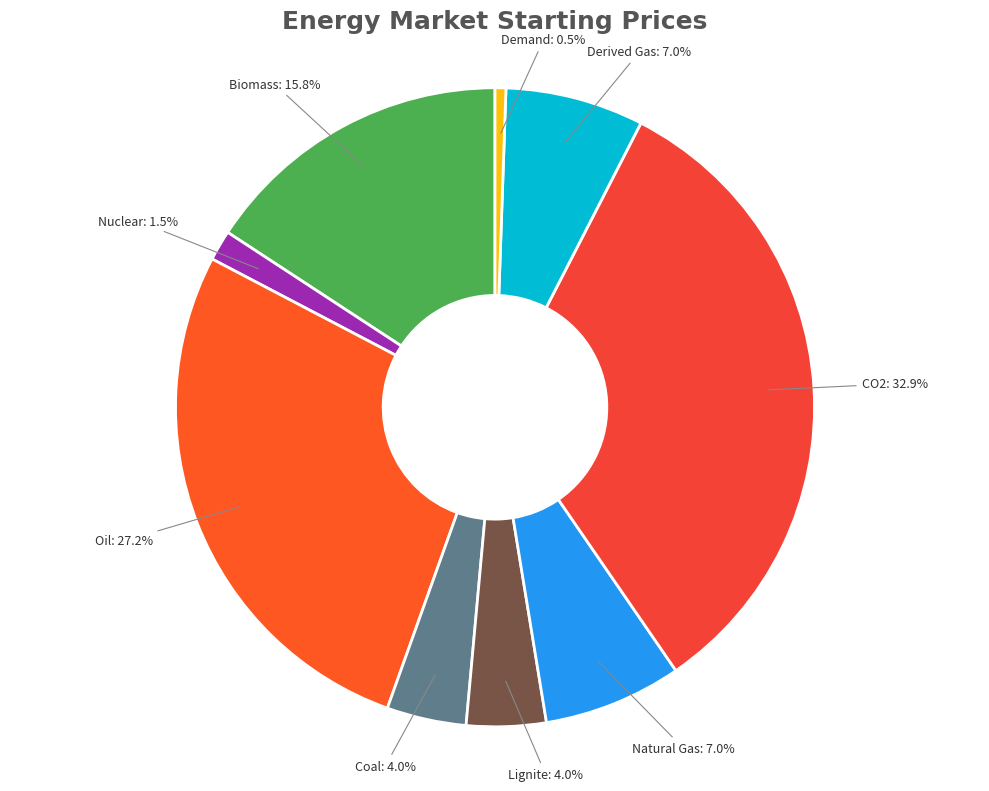

Which has a higher value, Coal or Oil?

Oil